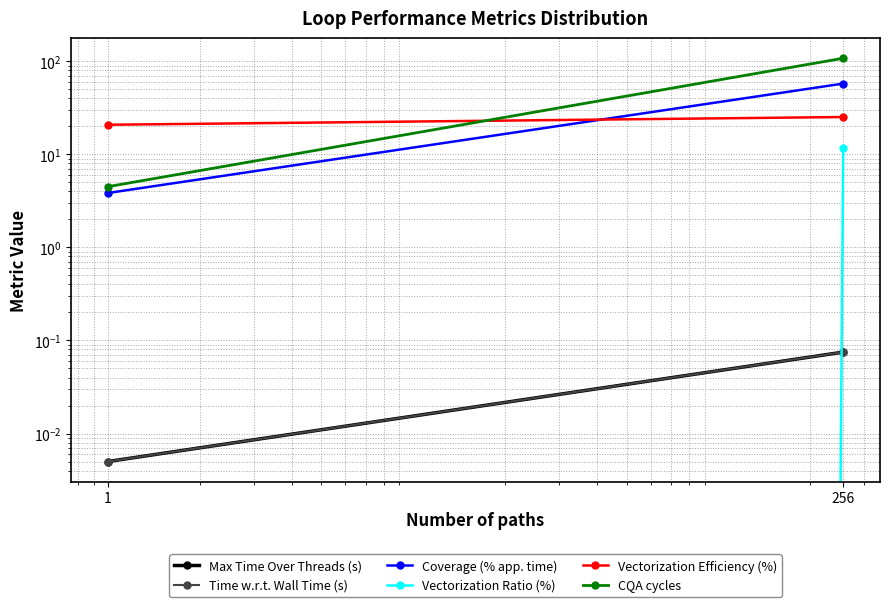

At how many categories does at least one series exceed 46?

1